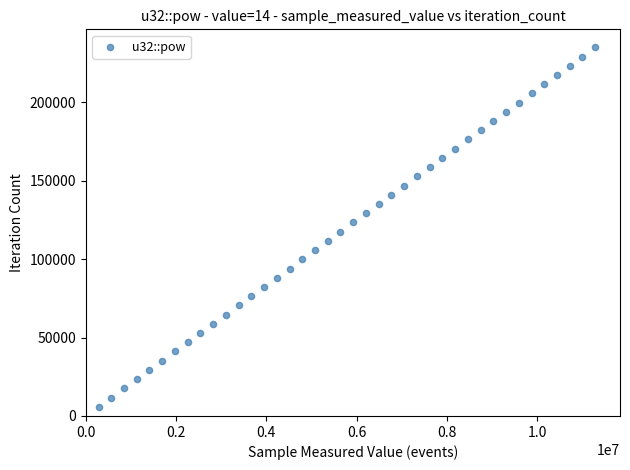

What is the range of X values (max minus min)?

11003616